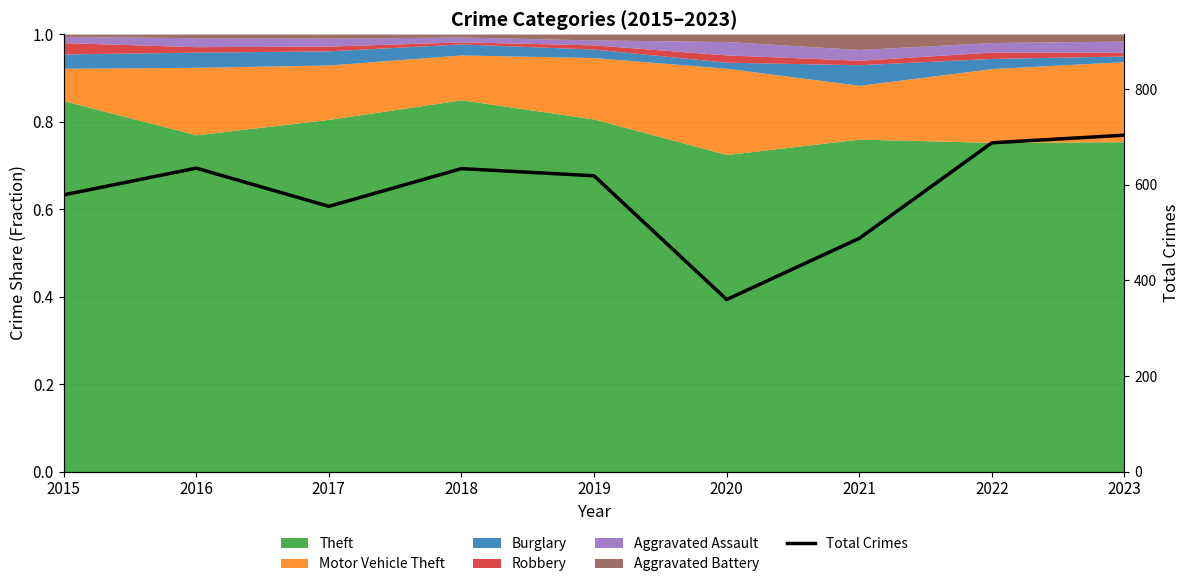

What is the change in value from 2015 to 2023?

+125